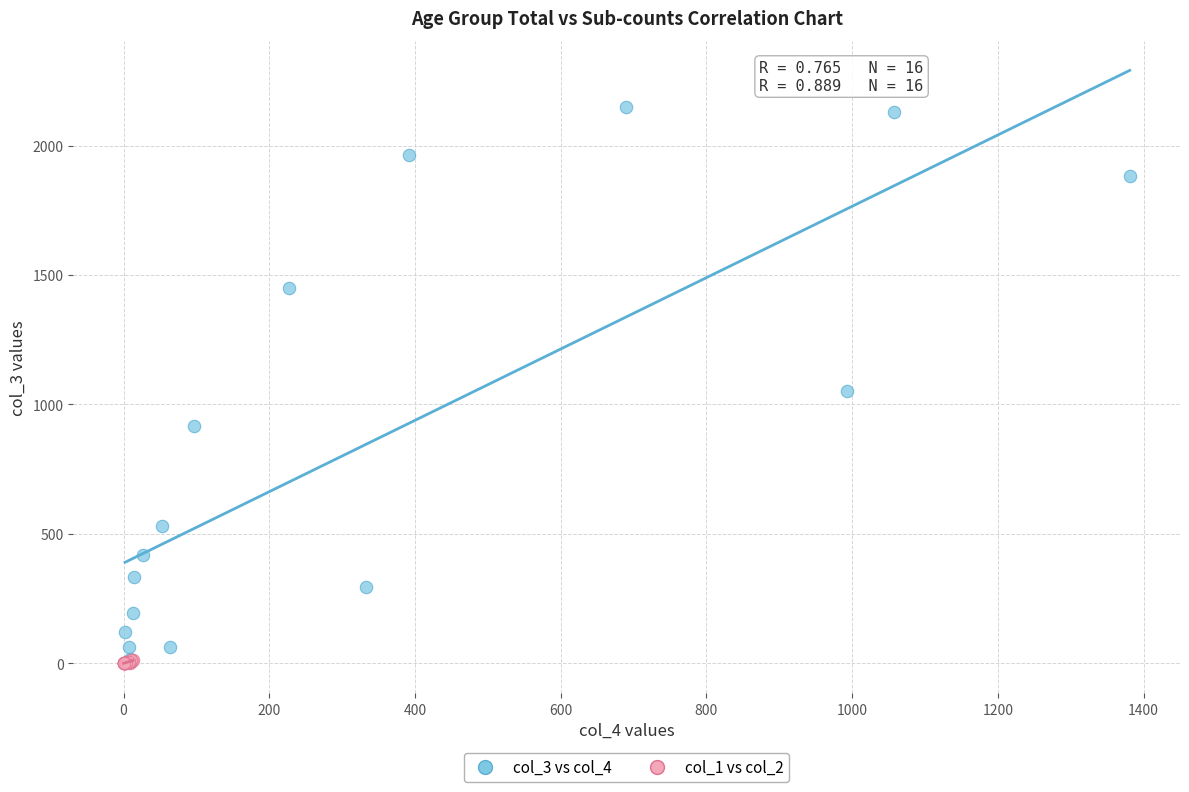

Which series reaches the maximum Y coordinate?

col_3 vs col_4